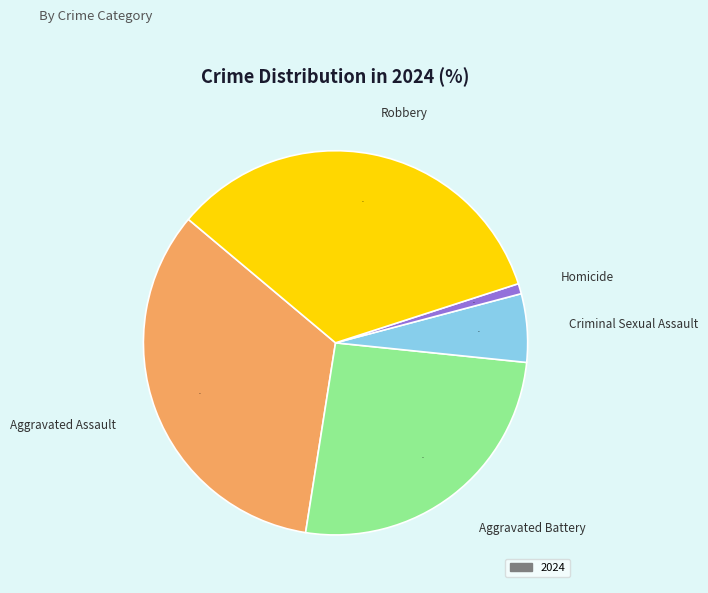

Is there any slice that represents more than half of the pie?

No